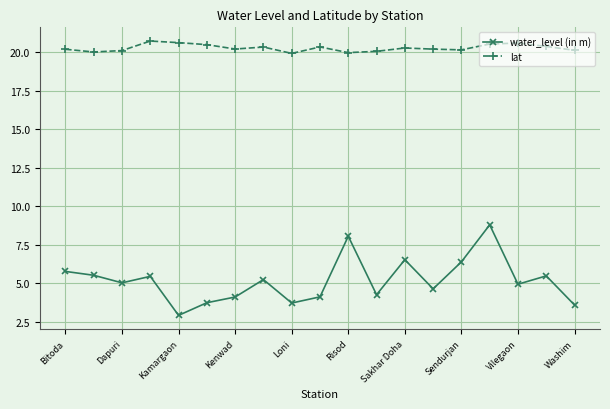

True or false: lat and water_level (in m) cross at least once.

False